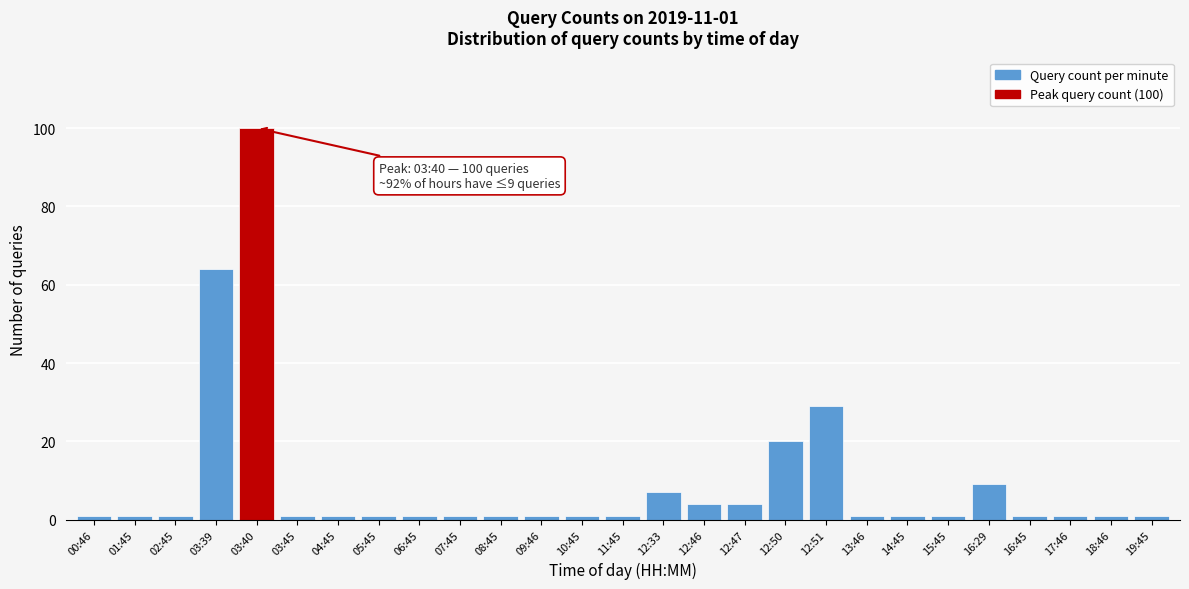

Reading right to left, extract all data points from this chart.

1	1	1	1	9	1	1	1	29	20	4	4	7	1	1	1	1	1	1	1	1	1	100	64	1	1	1